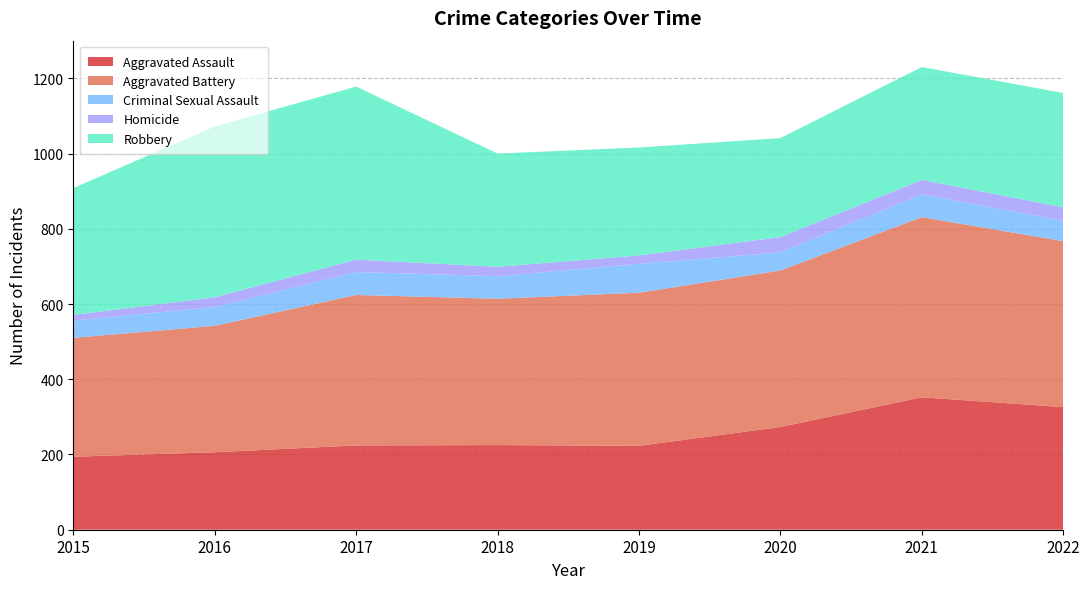

Reading left to right, extract all data points from this chart.

Aggravated Assault: 2015=194	2016=206	2017=224	2018=225	2019=223	2020=273	2021=352	2022=326
Aggravated Battery: 2015=316	2016=336	2017=400	2018=389	2019=407	2020=416	2021=479	2022=441
Criminal Sexual Assault: 2015=46	2016=50	2017=61	2018=60	2019=77	2020=48	2021=61	2022=54
Homicide: 2015=15	2016=26	2017=33	2018=25	2019=22	2020=41	2021=38	2022=36
Robbery: 2015=337	2016=454	2017=460	2018=301	2019=287	2020=263	2021=300	2022=304